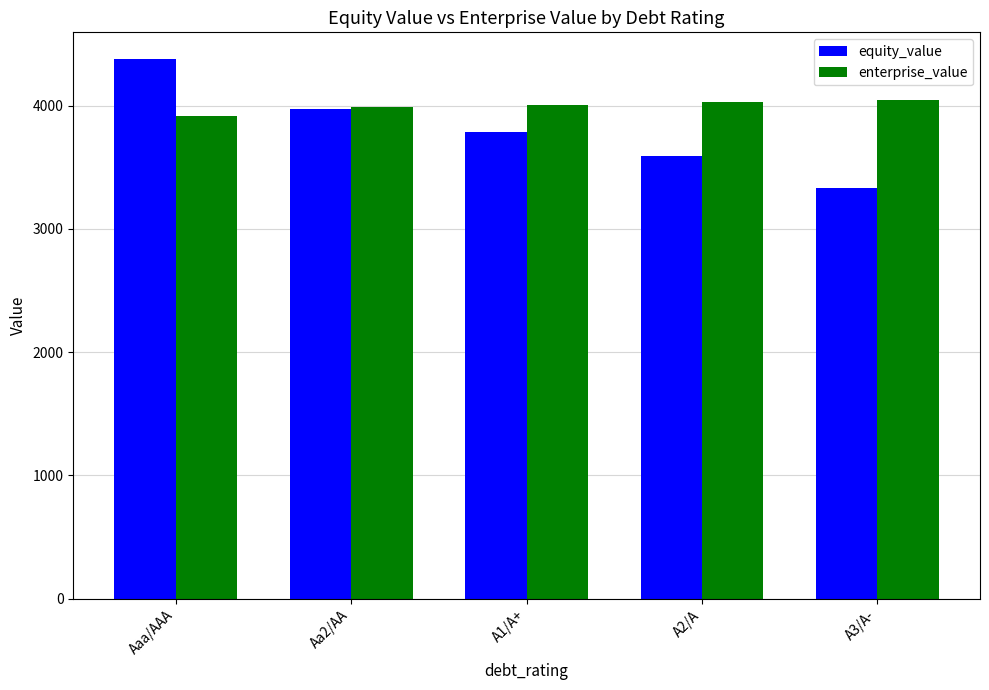

True or false: equity_value has a value of 3592.3 at A2/A.

True